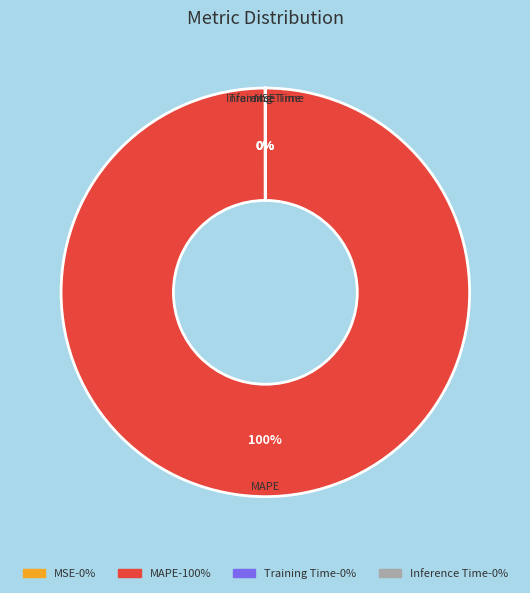

To the nearest percent, what is the average slice percentage?

25%